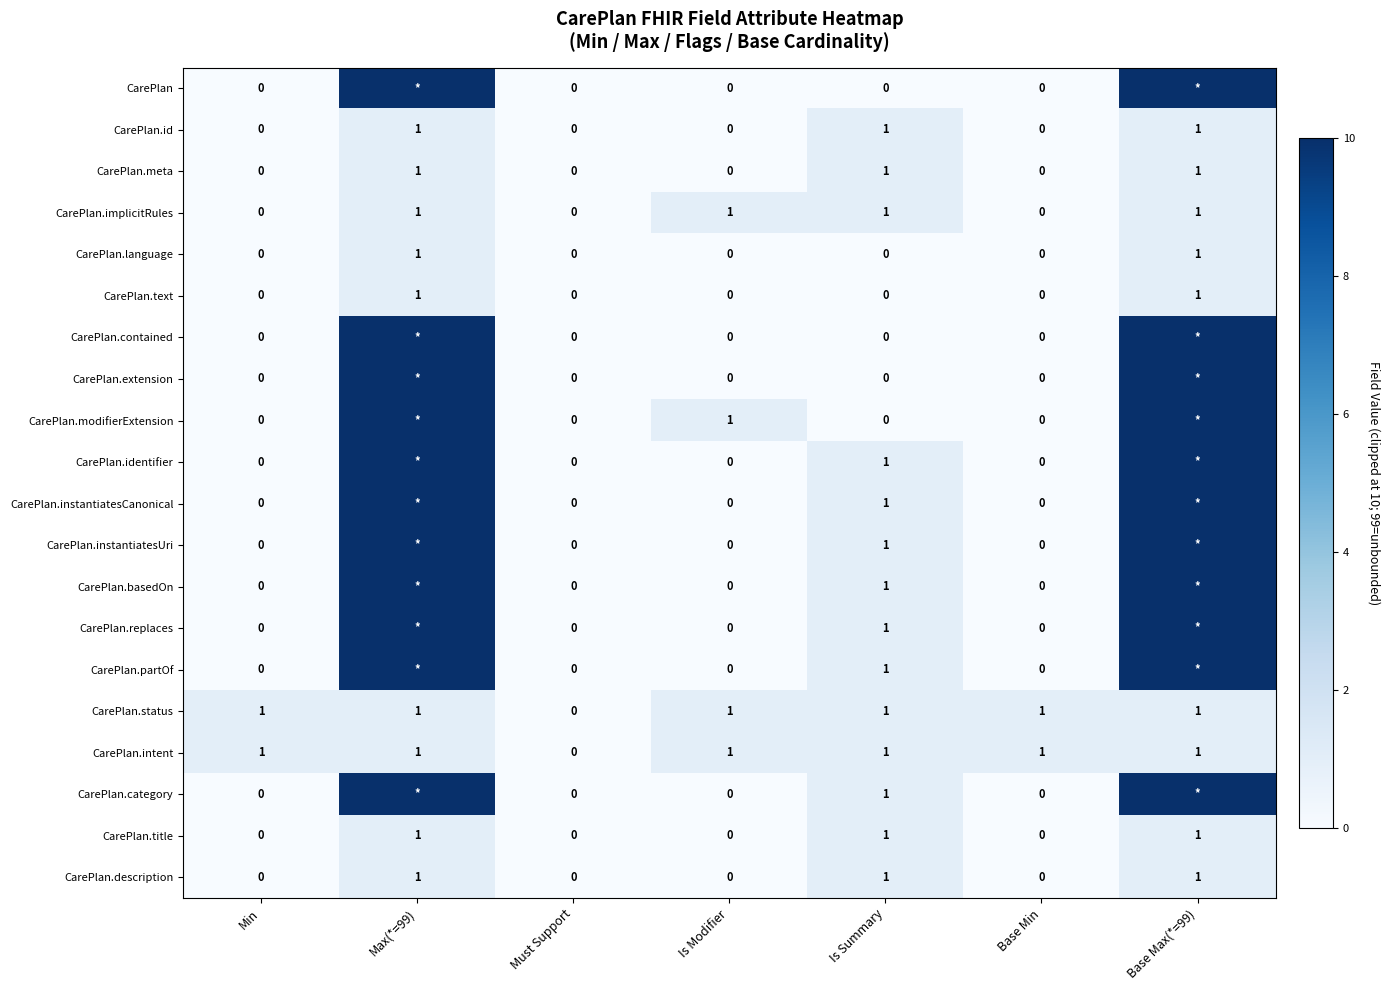

At which label does CarePlan.intent reach its minimum?

Must Support